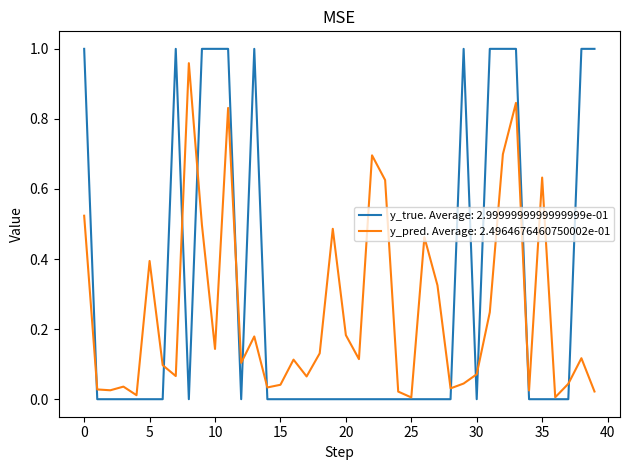

Which series has the largest total across all categories?

y_true. Average: 2.9999999999999999e-01